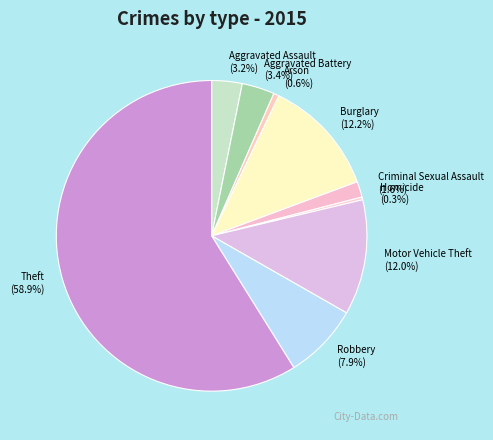

Count the number of slices in the pie.

9